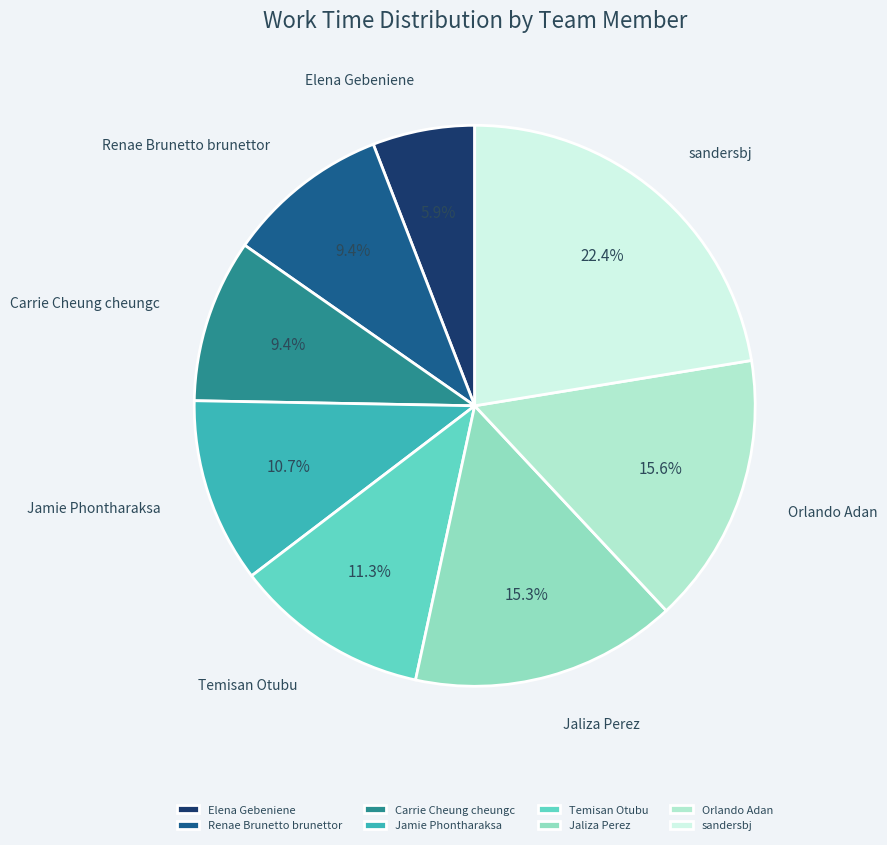

Between Elena Gebeniene and Jaliza Perez, which is larger?

Jaliza Perez